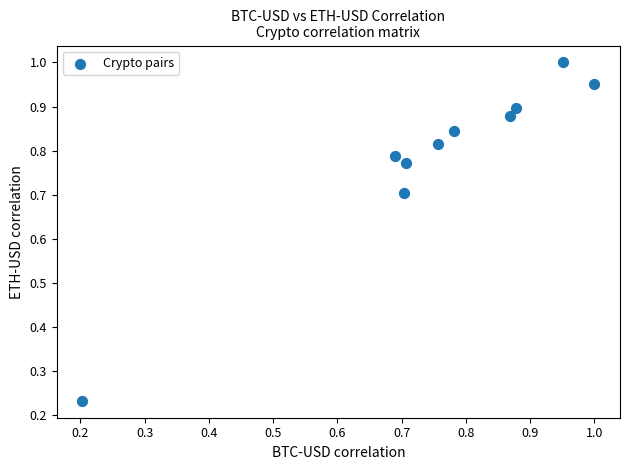

How many points are shown in the scatter plot?

10